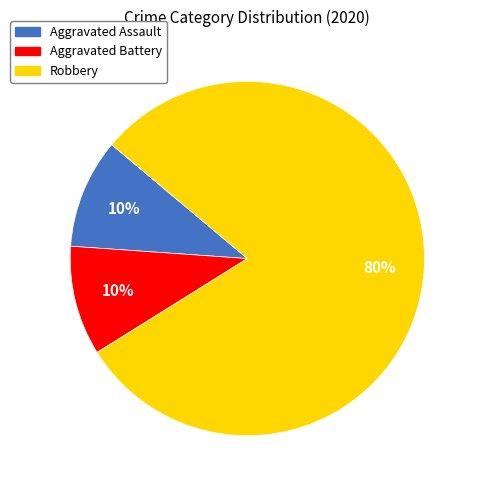

To the nearest percent, what is the difference between the largest and smallest slice percentages?

70%